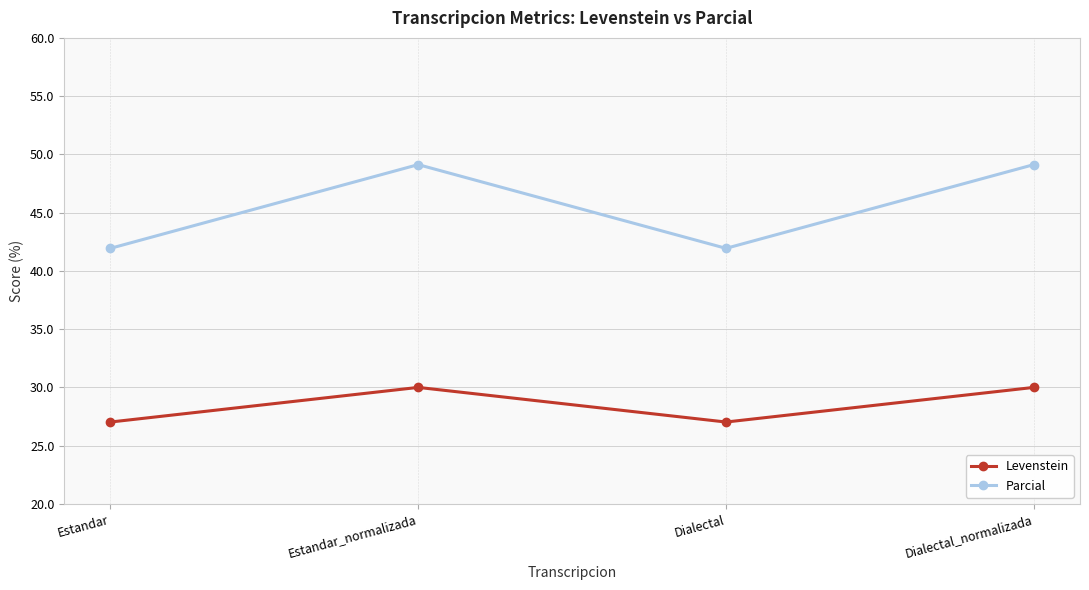

Where is the first local maximum for Parcial?

Estandar_normalizada